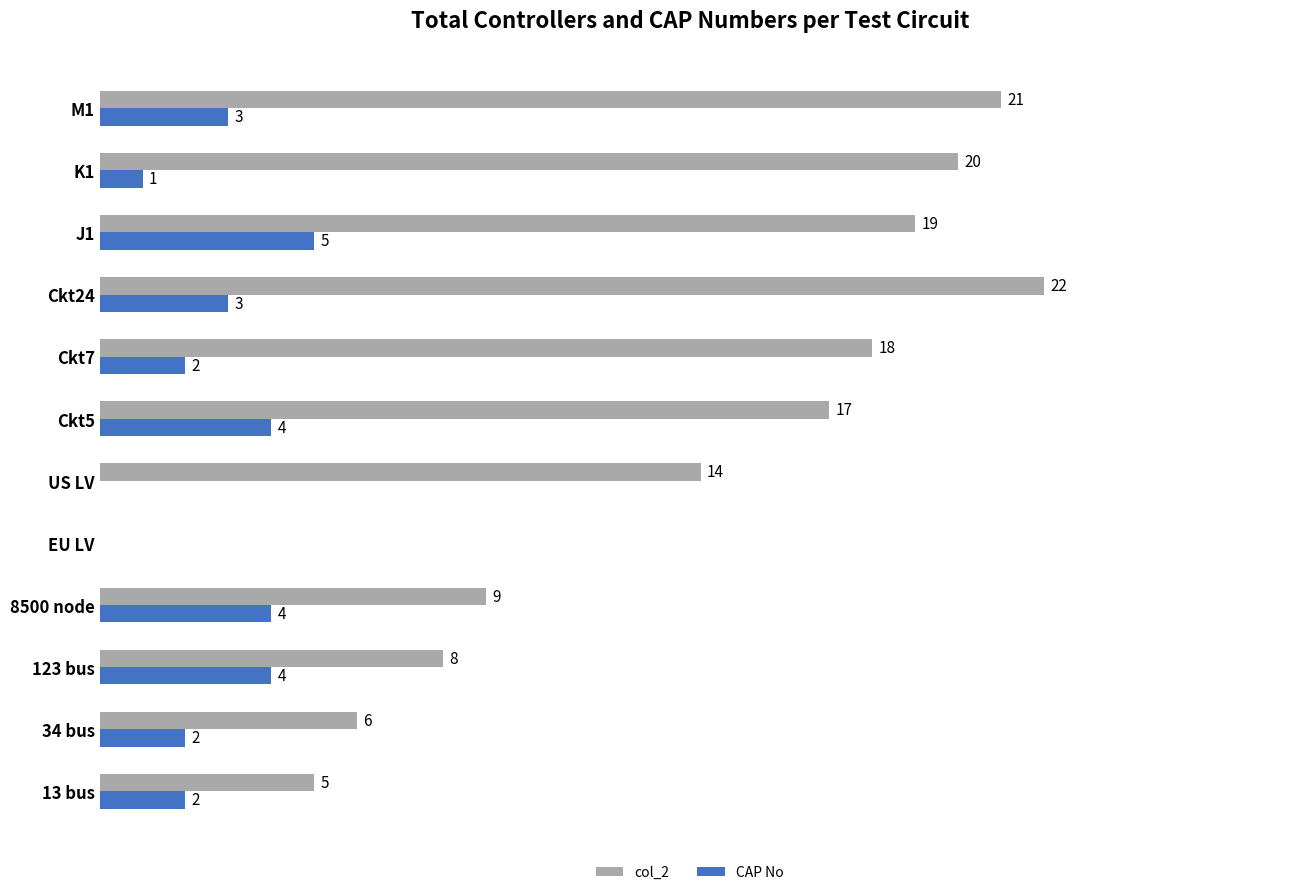

Is the value of CAP No at M1 greater than the value of col_2 at EU LV?

Yes